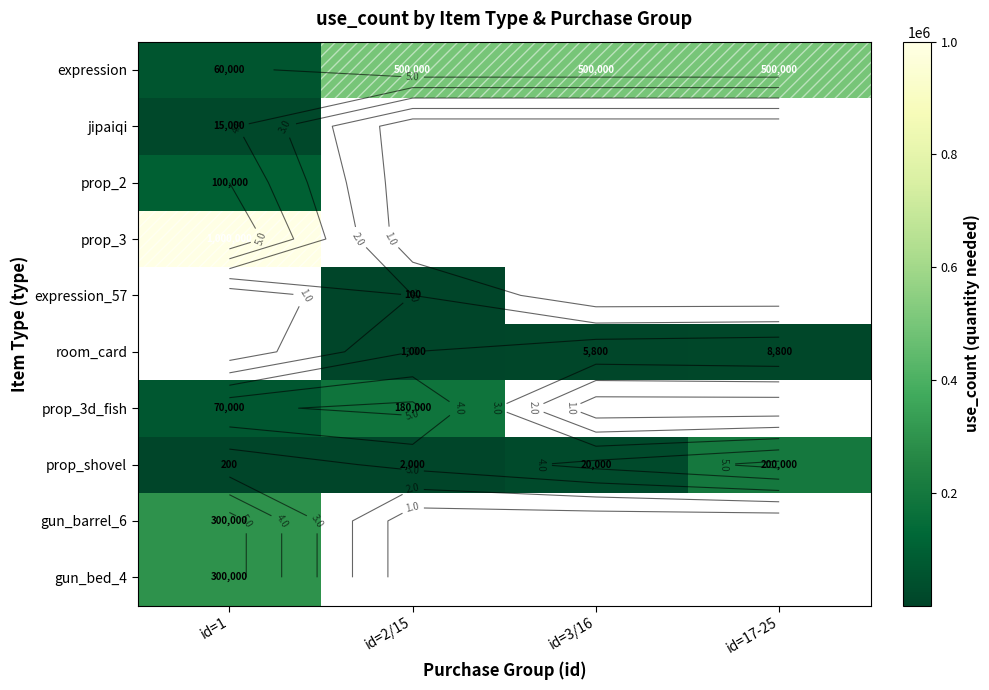

Between id=1 and id=17-25, which is larger?

id=17-25